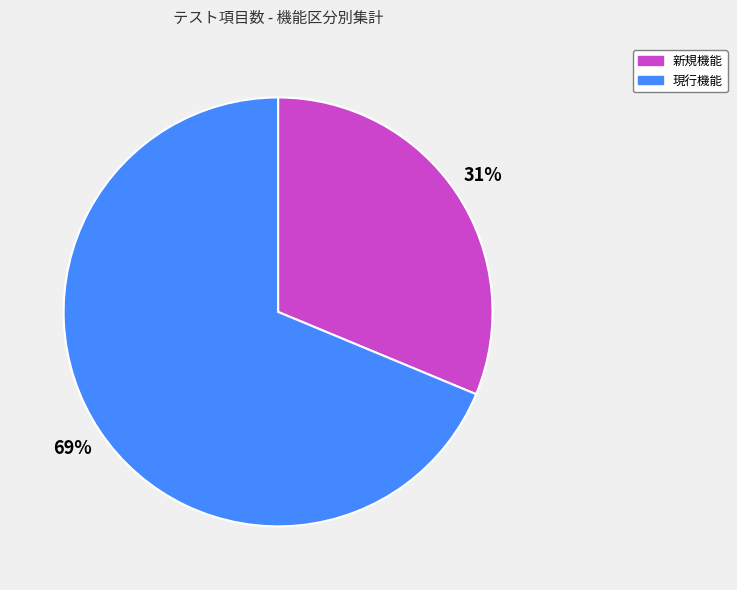

What is the smallest slice in the pie chart?

新規機能